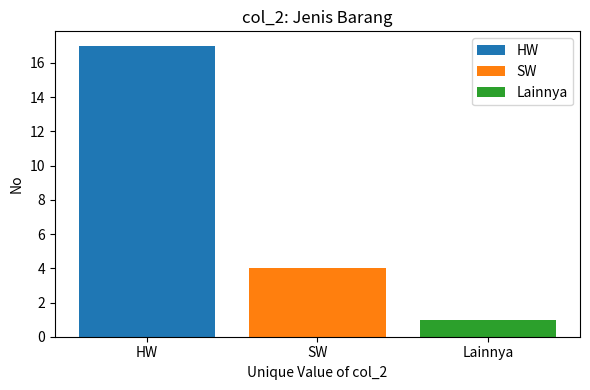

True or false: SW has a value of 3 at SW.

False